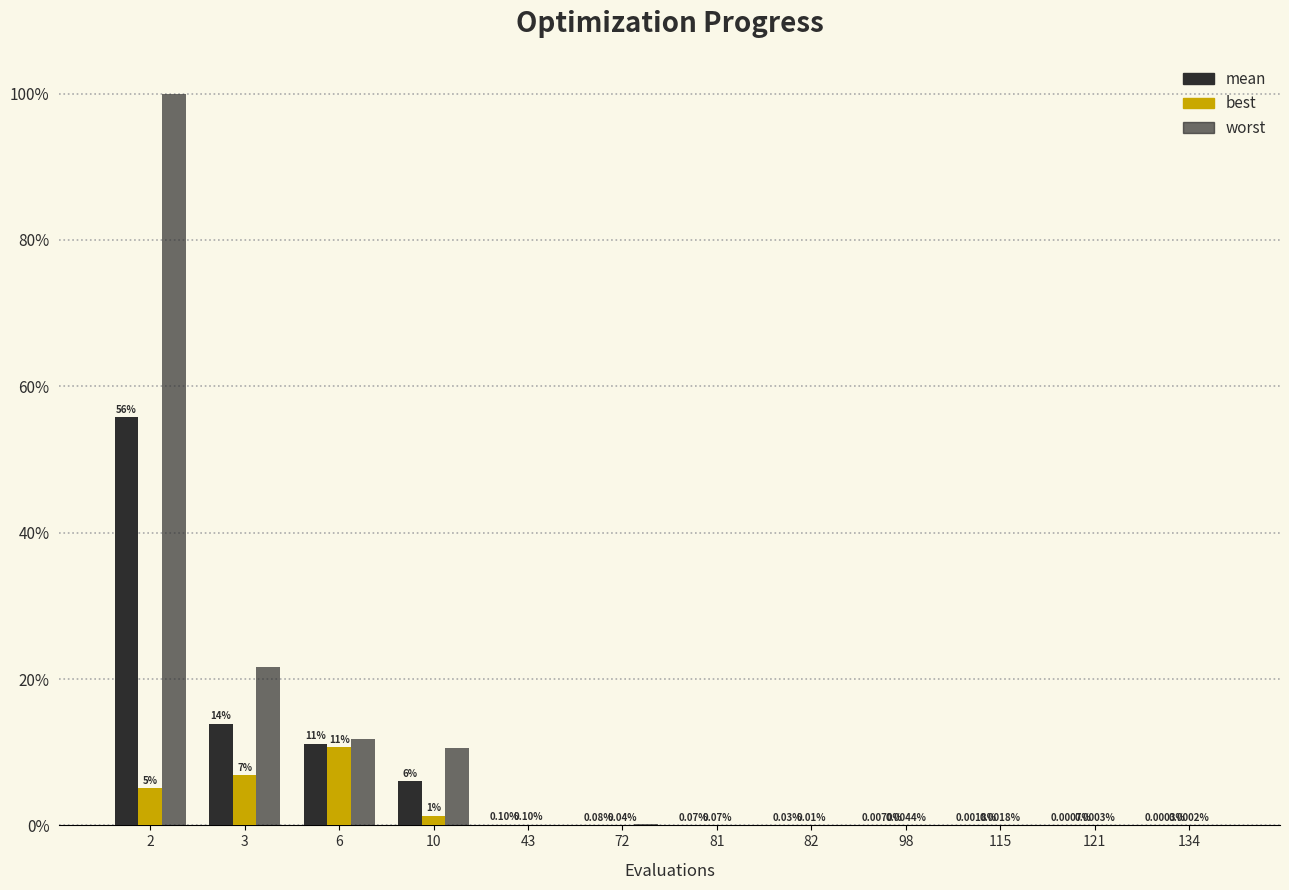

How many data points does each series have?

12